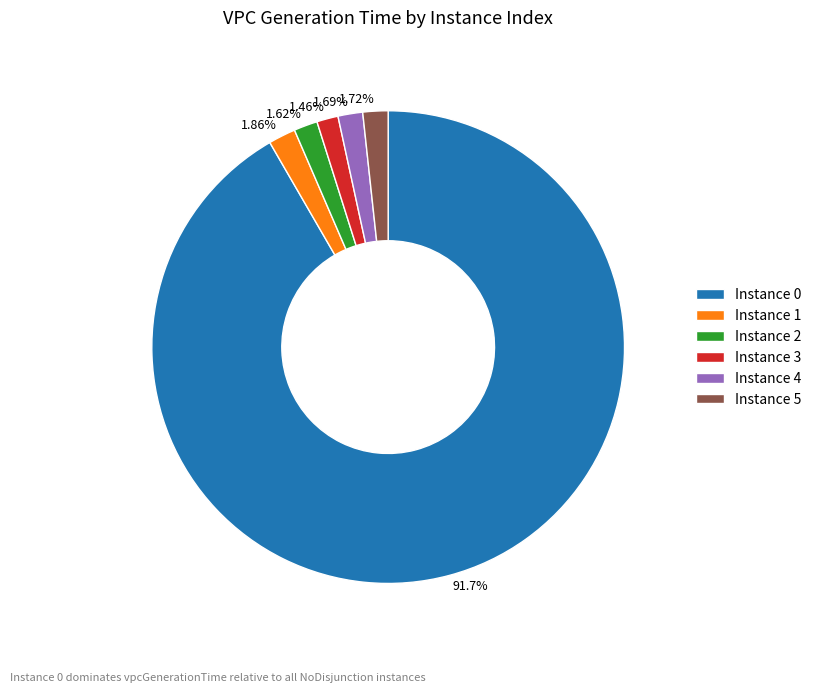

To the nearest percent, what portion does 4 represent?

2%